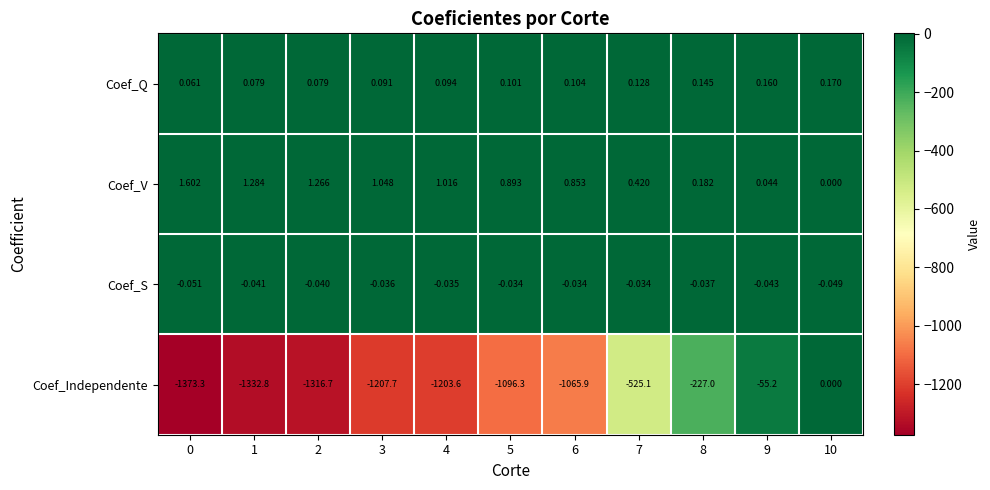

At 5, list the series in order from largest to smallest.

Coef_V, Coef_Q, Coef_S, Coef_Independente